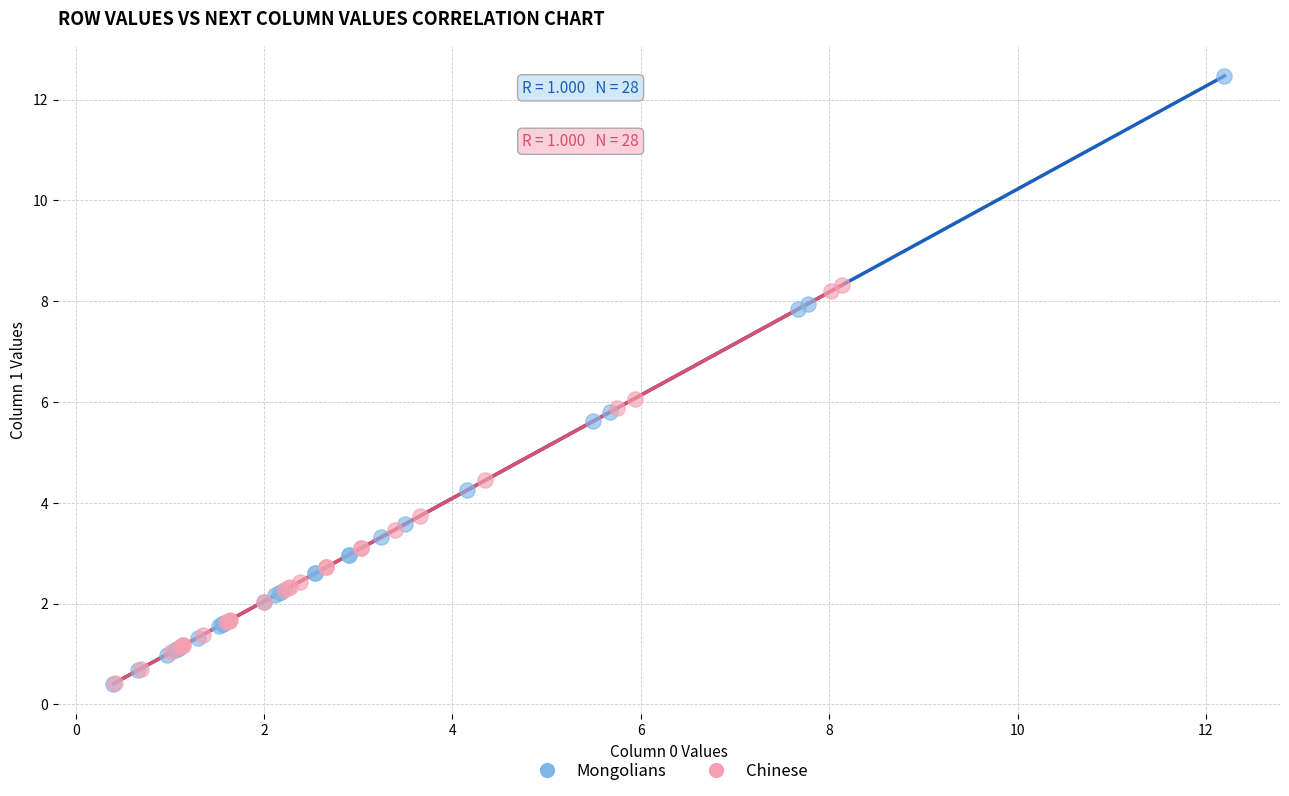

Which series has the largest Y range (max minus min)?

Mongolians